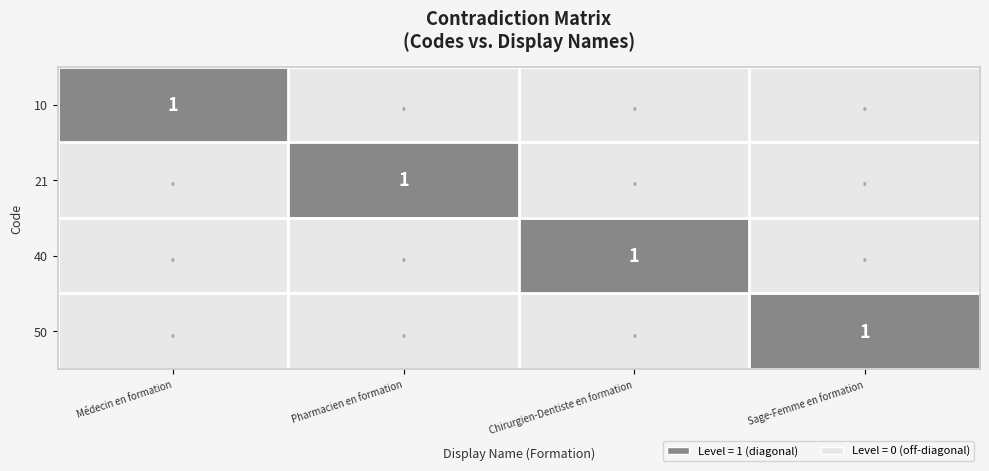

Which has a higher value, Chirurgien-Dentiste en formation or Sage-Femme en formation?

Chirurgien-Dentiste en formation